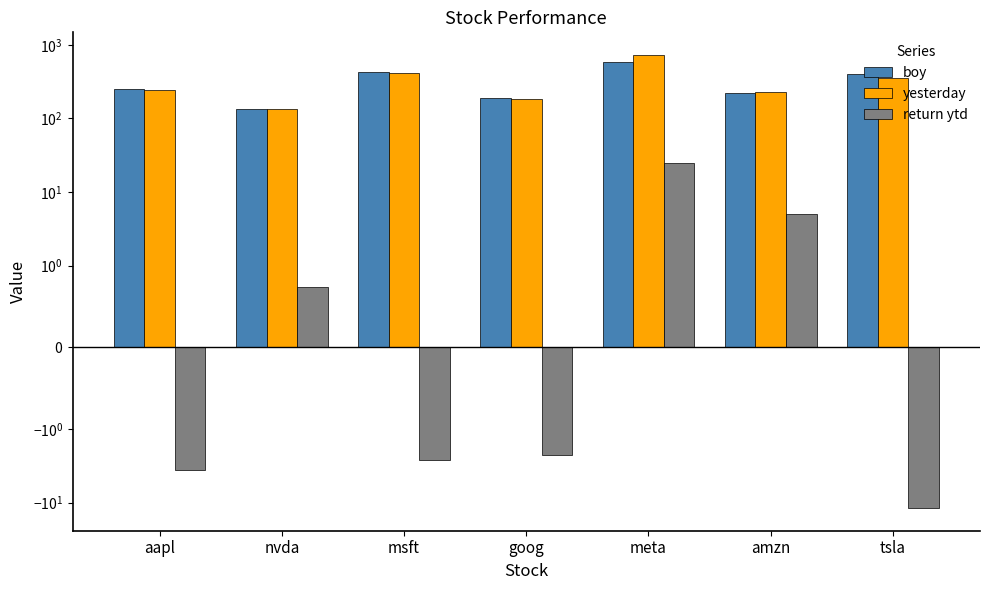

What is the difference between the yesterday values at nvda and tsla?

220.7